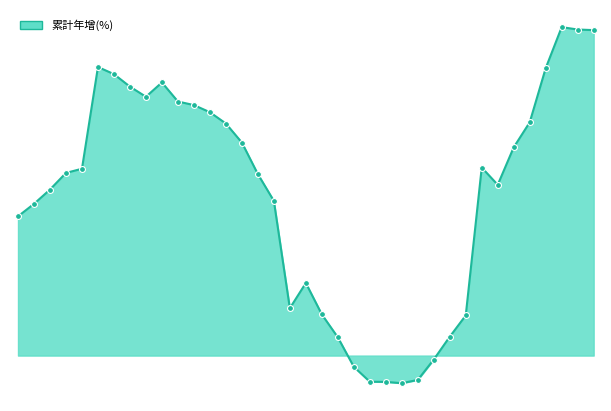

Does the chart have visible grid lines?

No